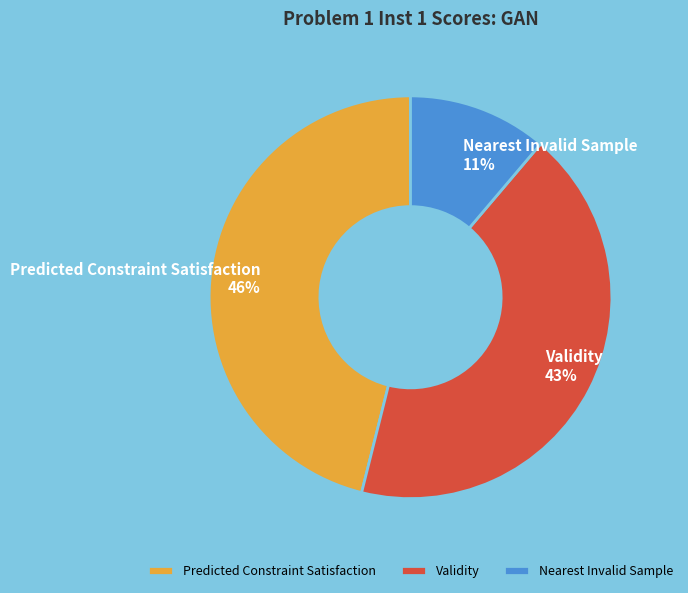

What percentage is the Validity slice, to the nearest percent?

43%